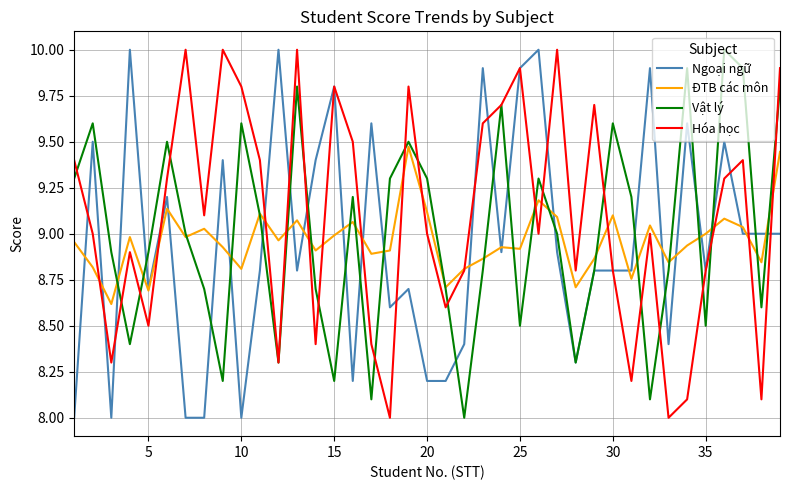

What are all the series names shown in the legend?

Ngoại ngữ, ĐTB các môn, Vật lý, Hóa học